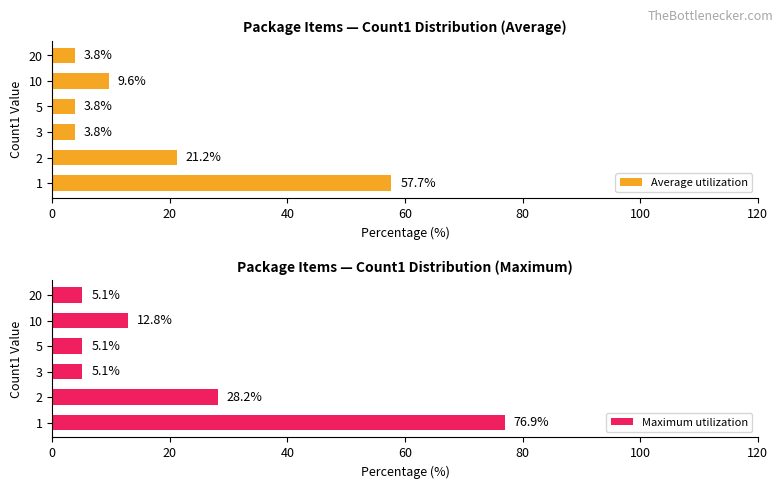

What is the difference between the second highest and minimum values in the Maximum utilization series?

23.1